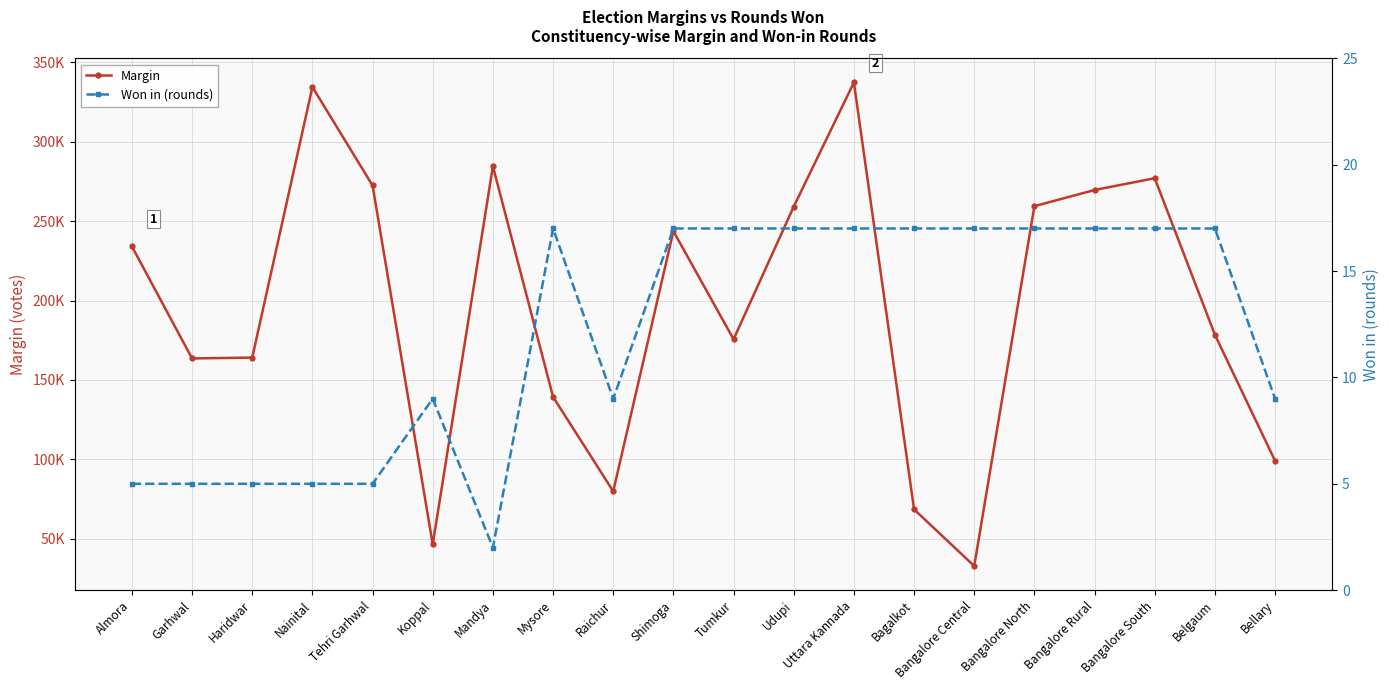

At which label does Won in (rounds) reach its minimum?

Mandya